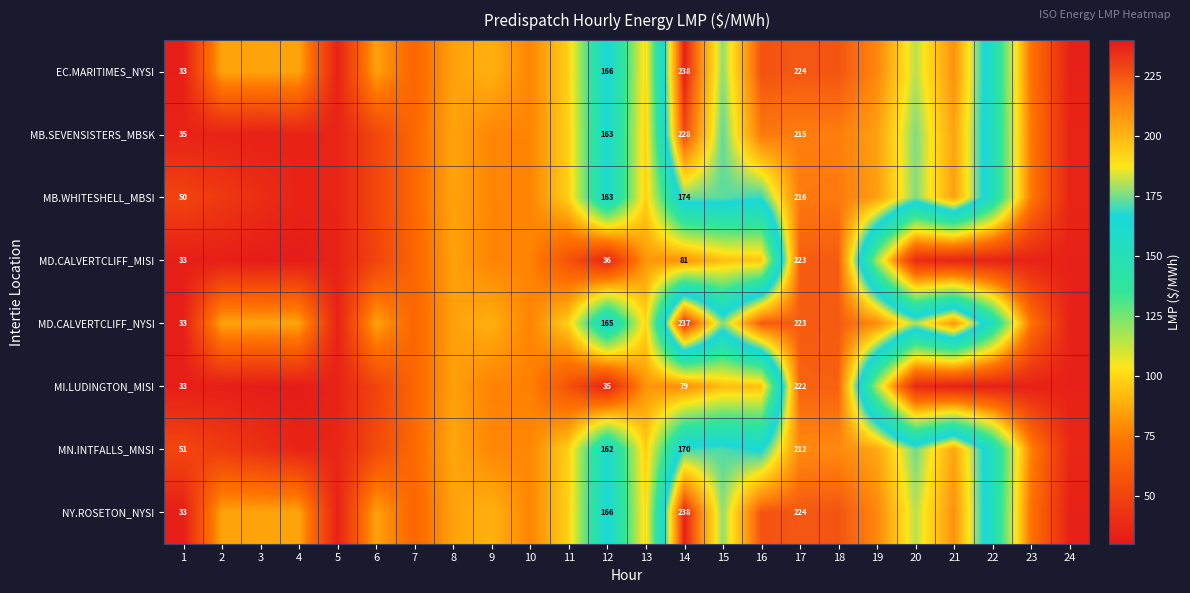

What is the greatest value displayed?

238.3